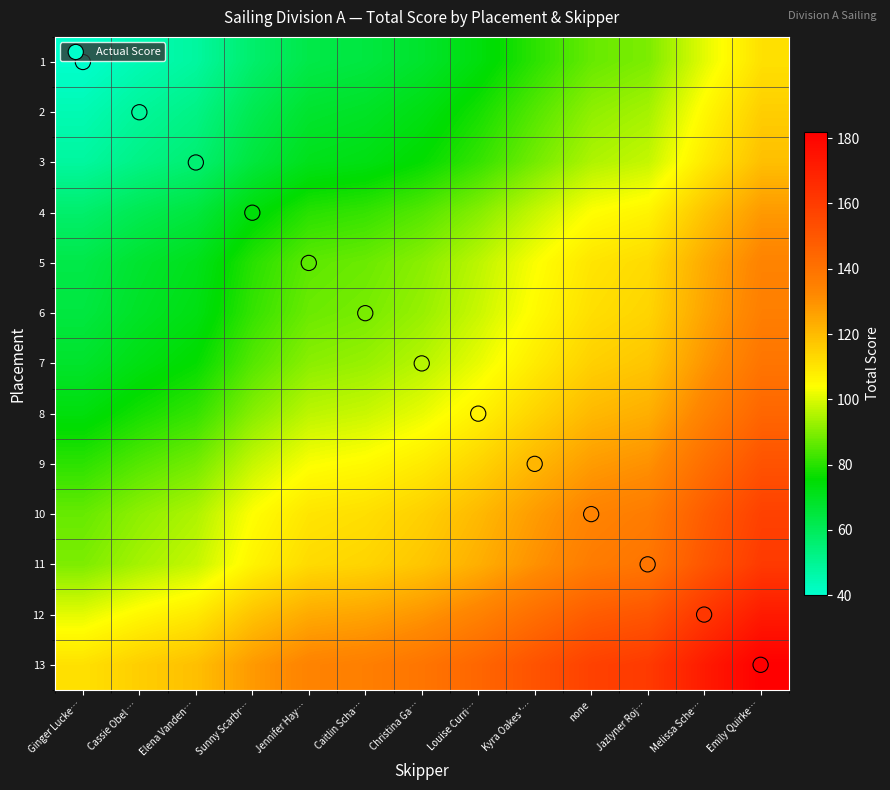

What is the total value across all series at Jazlyner Roj…?

1581.0